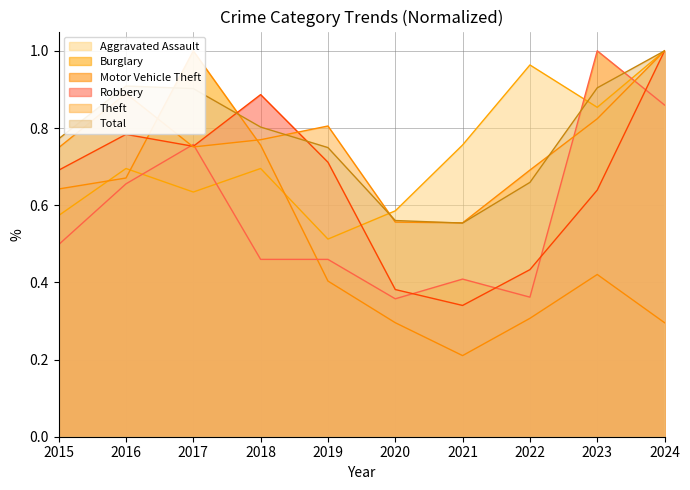

What is the minimum value shown in the chart?

0.2